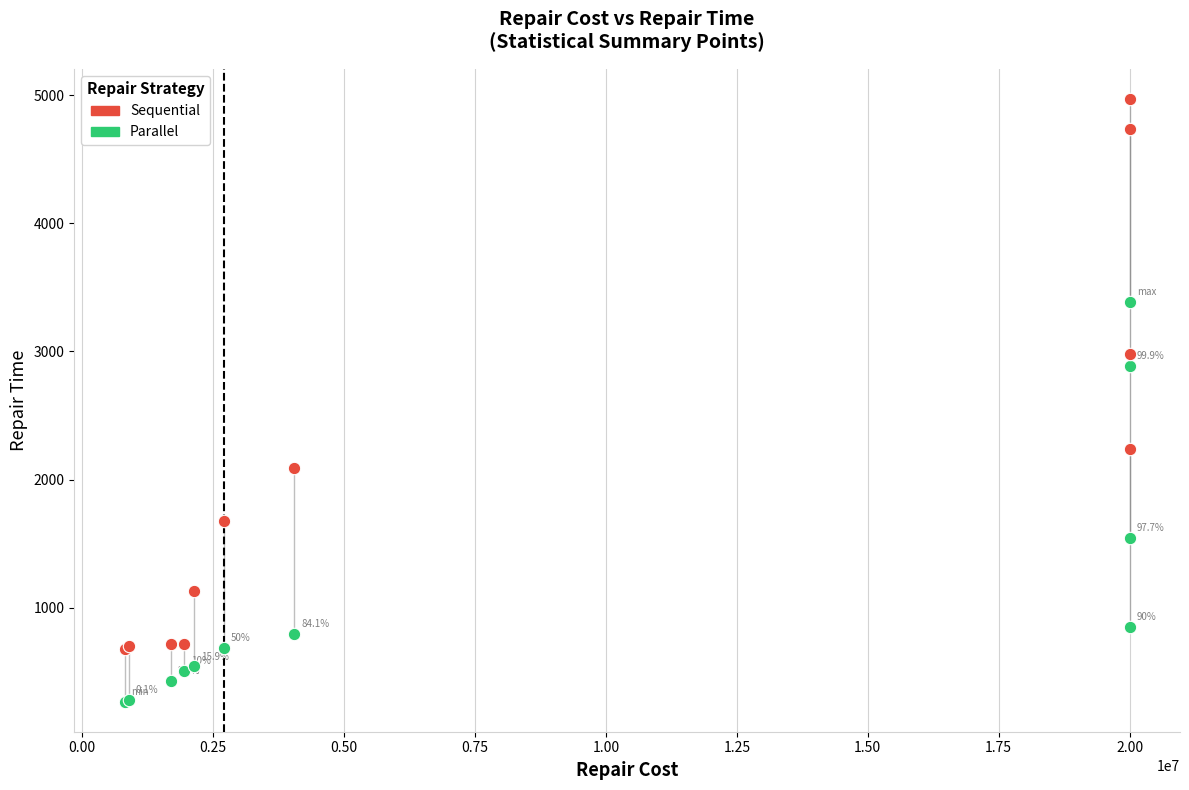

Across all series, what Y value is closest to 2618?

2887.0